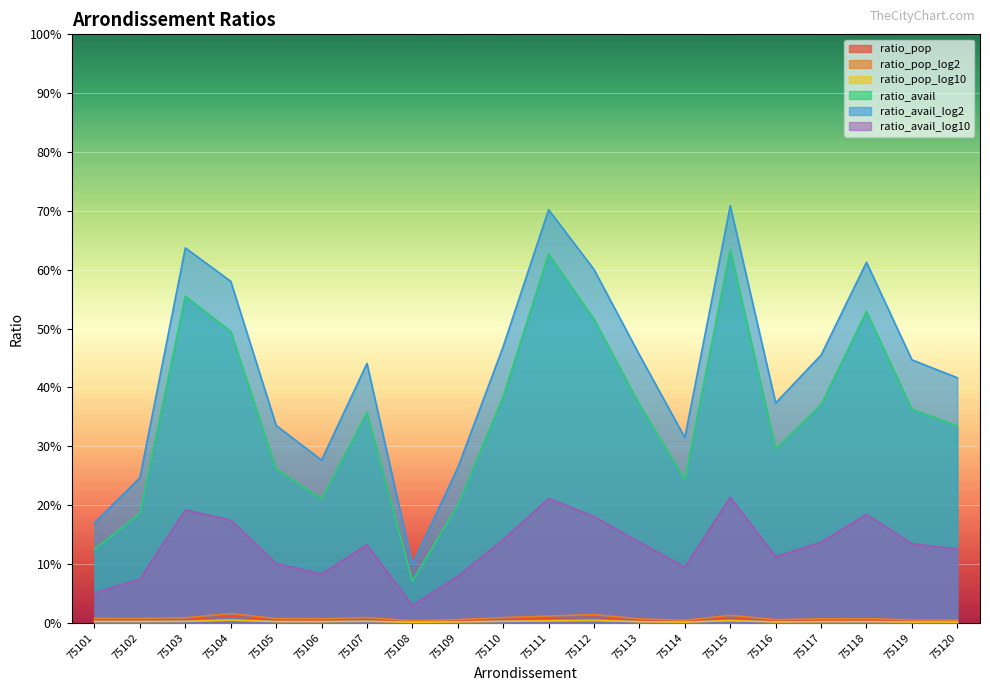

Which category has the highest value across all series?

75115